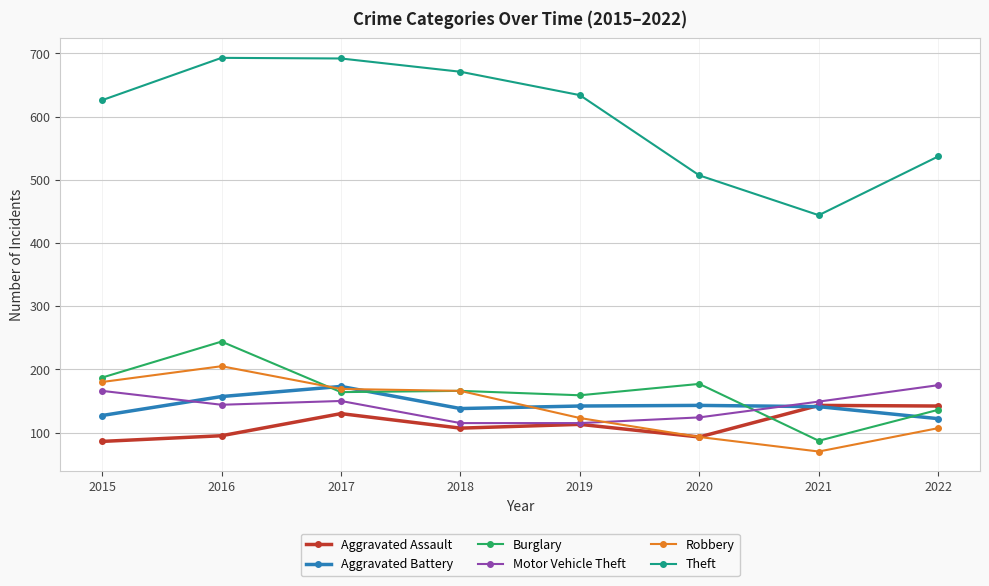

Is it true that Motor Vehicle Theft equals 50 at 2015?

False